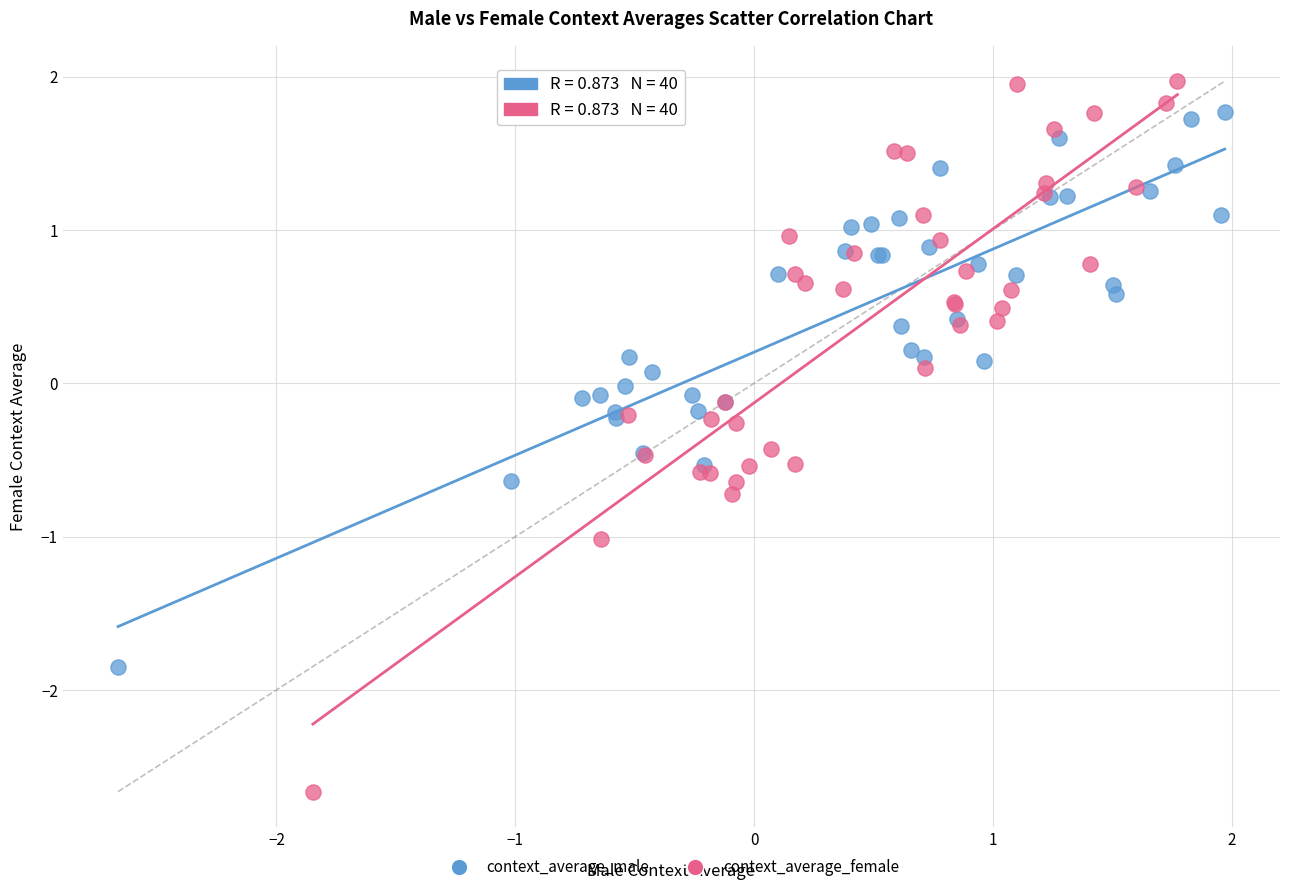

Which series has the widest spread of Y values?

context_average_female